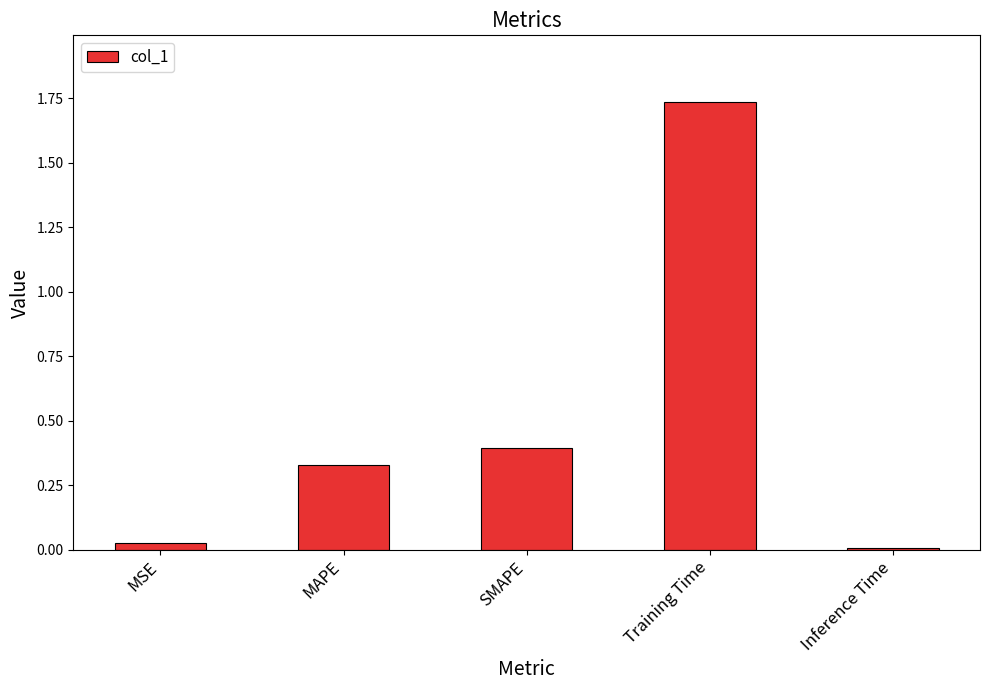

Are the bars horizontal?

No